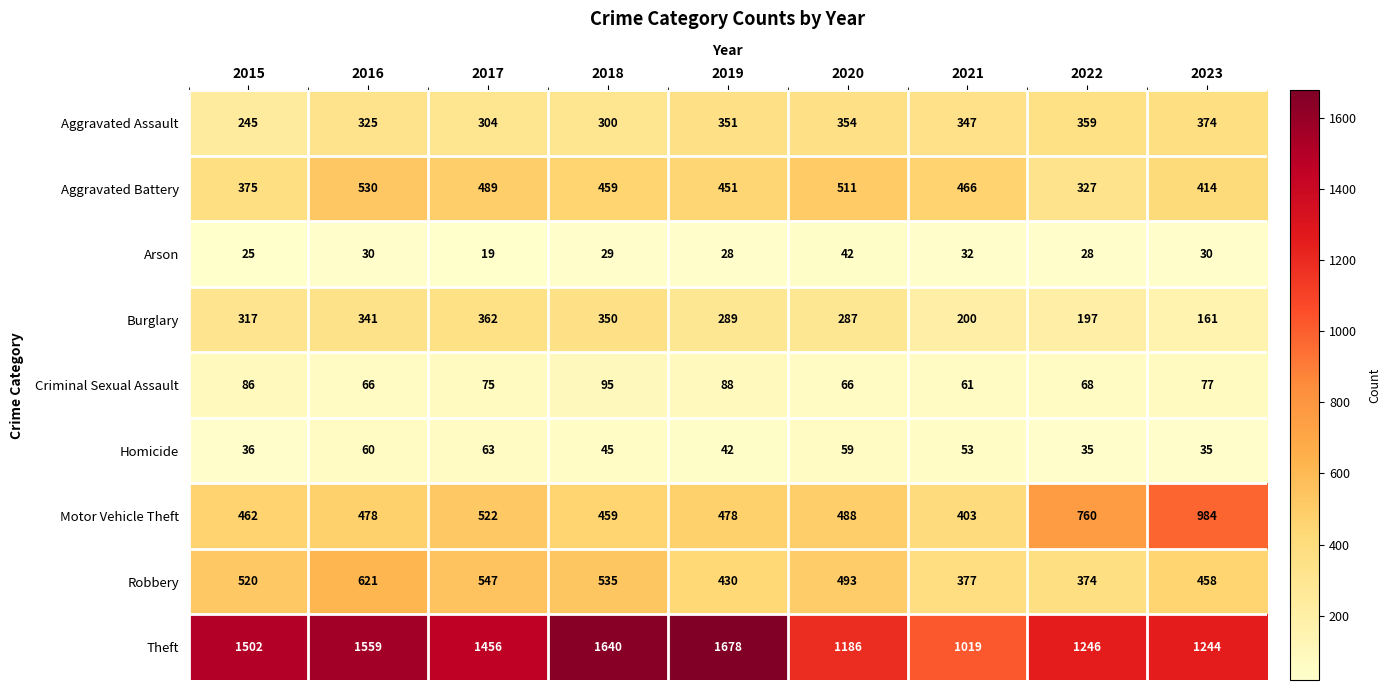

At which category is the sum across all series the highest?

2016